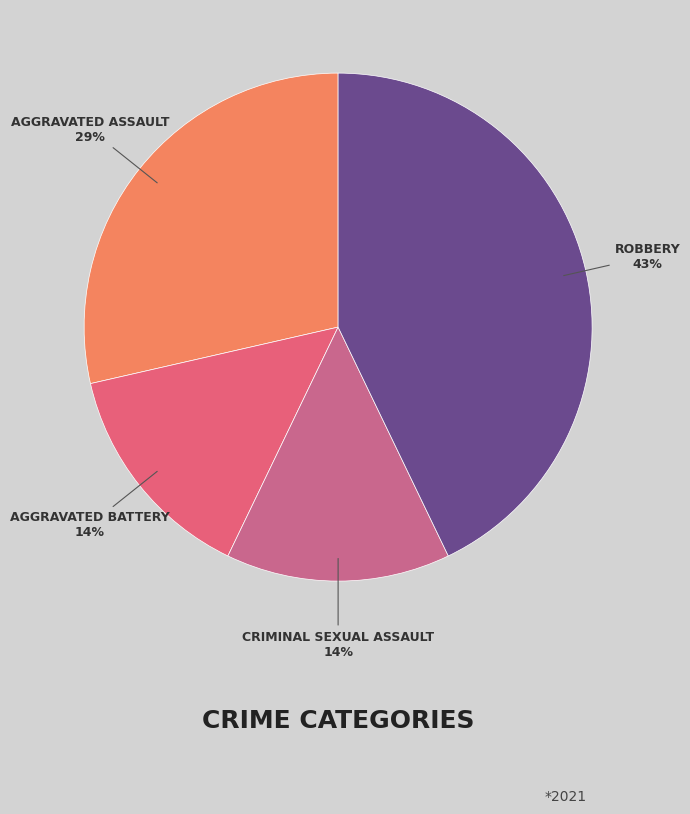

How many segments does this pie chart have?

4